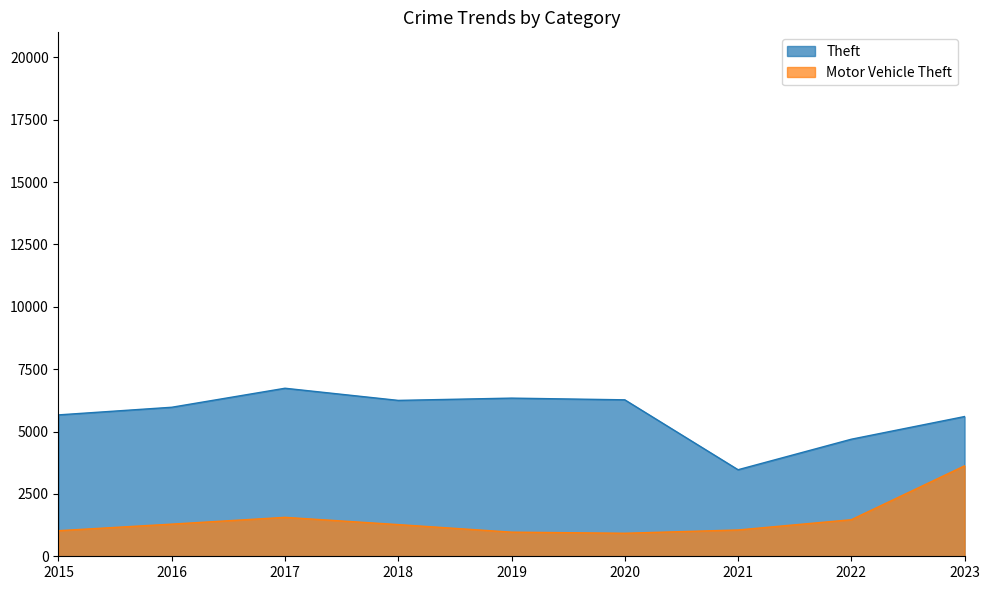

True or false: Theft and Motor Vehicle Theft cross at least once.

False